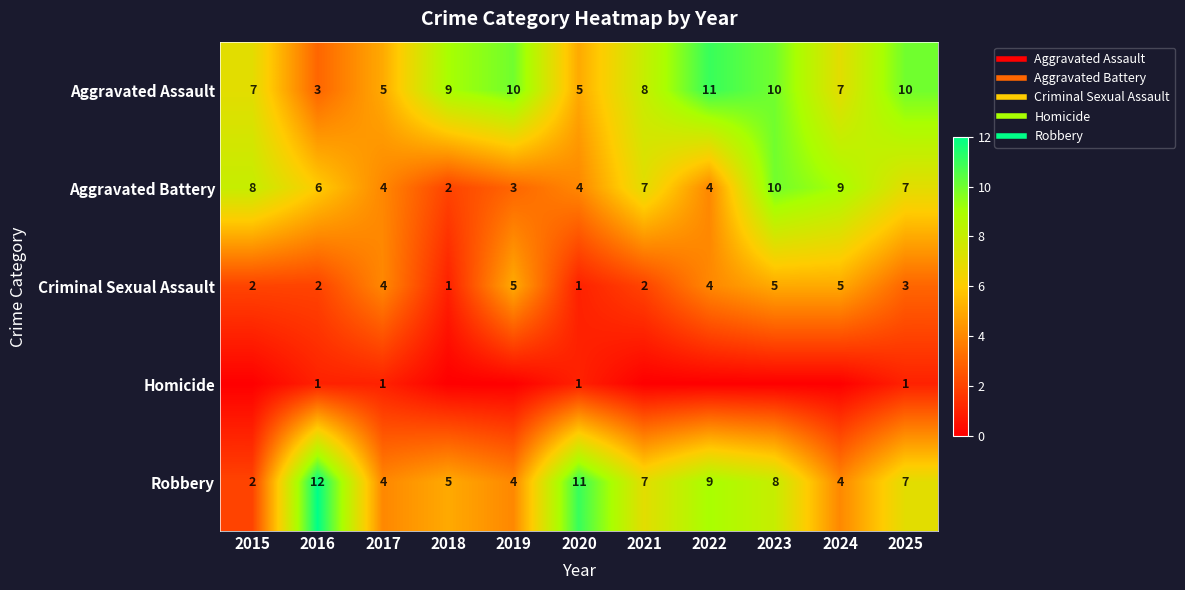

Is it true that Homicide equals -1 at 2019?

False